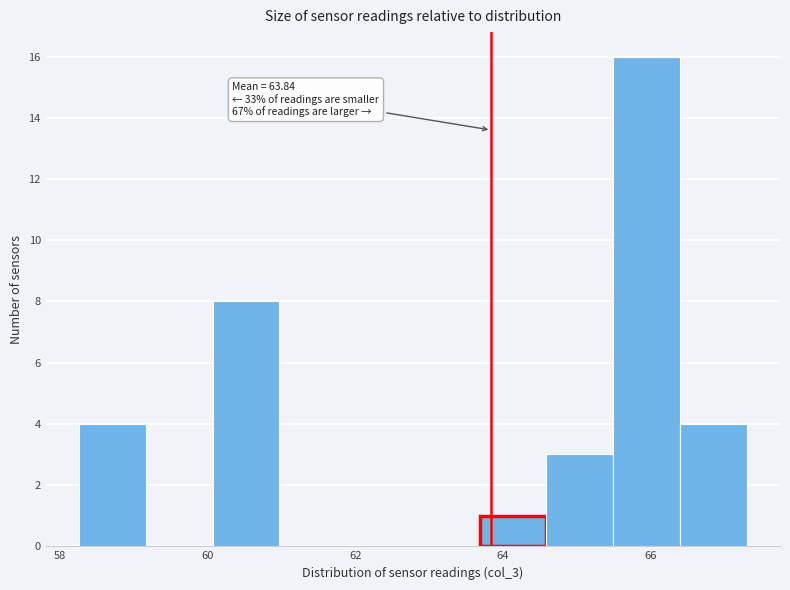

Over which range of the x-axis is the bar tallest?

65.4 to 66.4